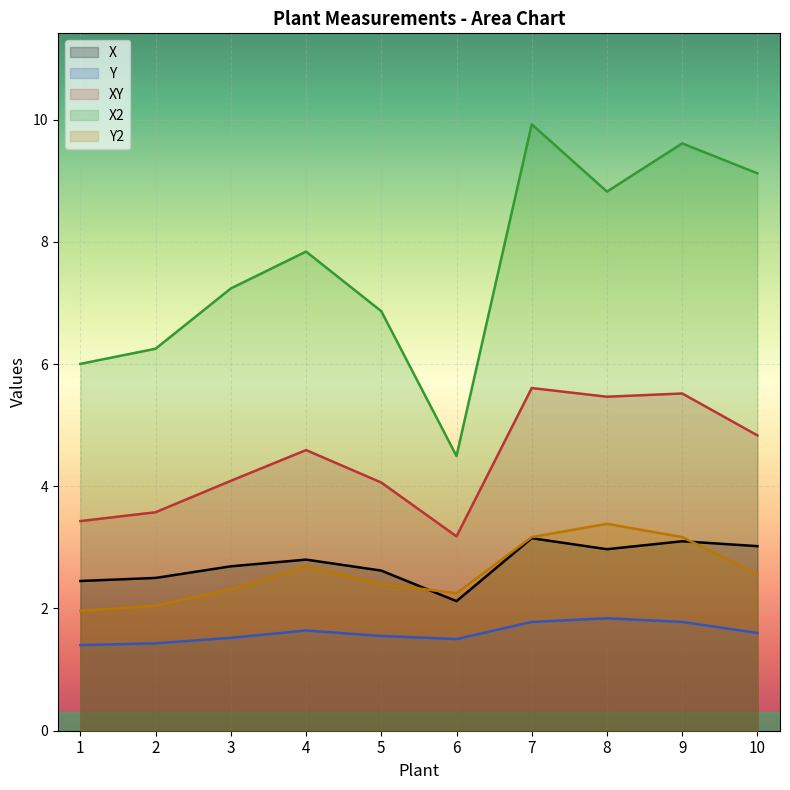

Between 9 and 3, which is larger?

9